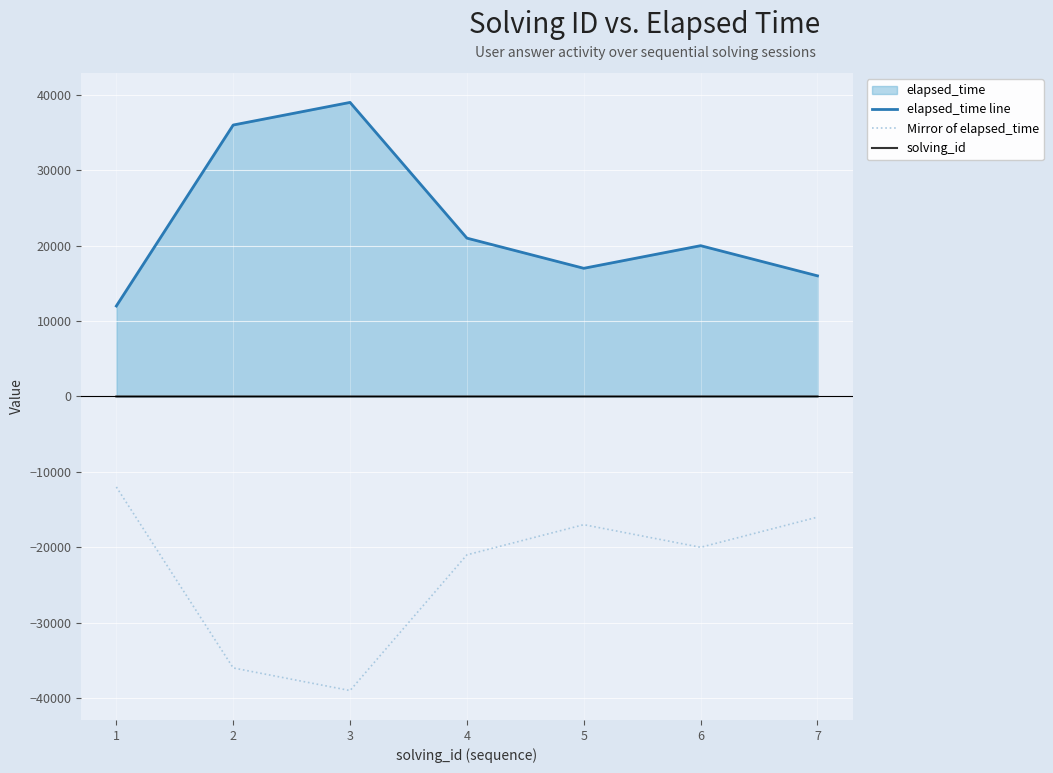

The value of elapsed_time line at 1 is 55979. True or false?

False